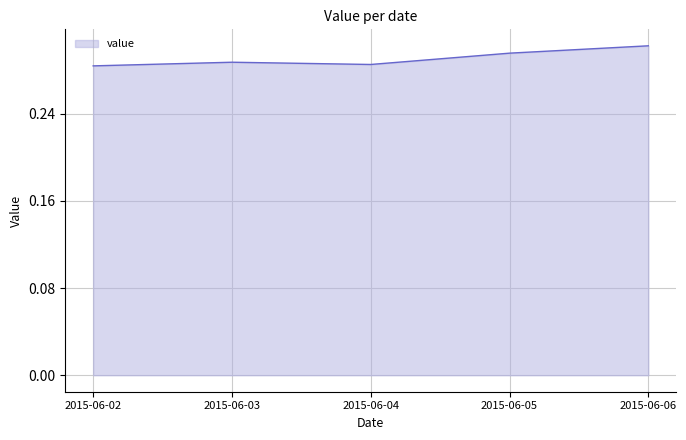

At which category does the chart reach its peak across all series?

2015-06-06